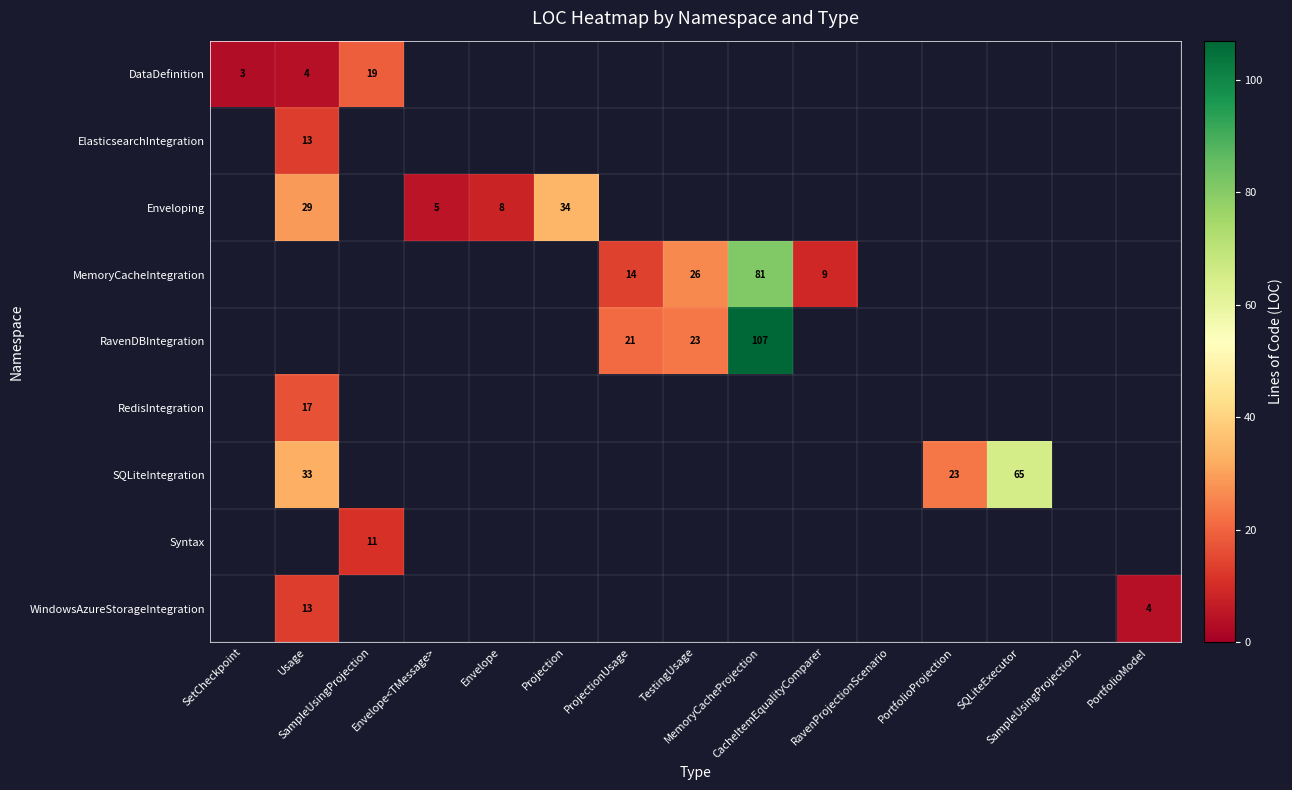

Which category has the highest value in the MemoryCacheIntegration series?

MemoryCacheProjection